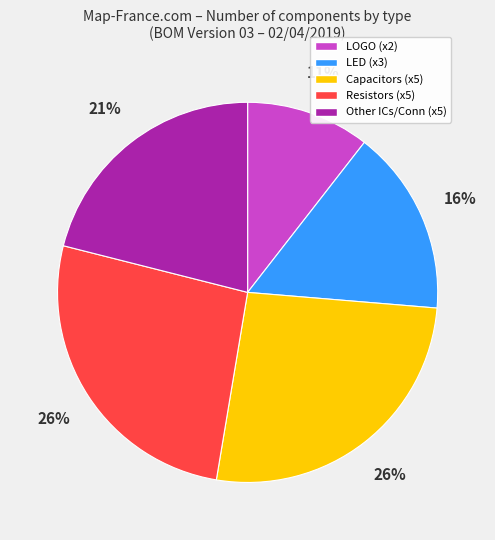

Which slice is the smallest?

LOGO (x2)